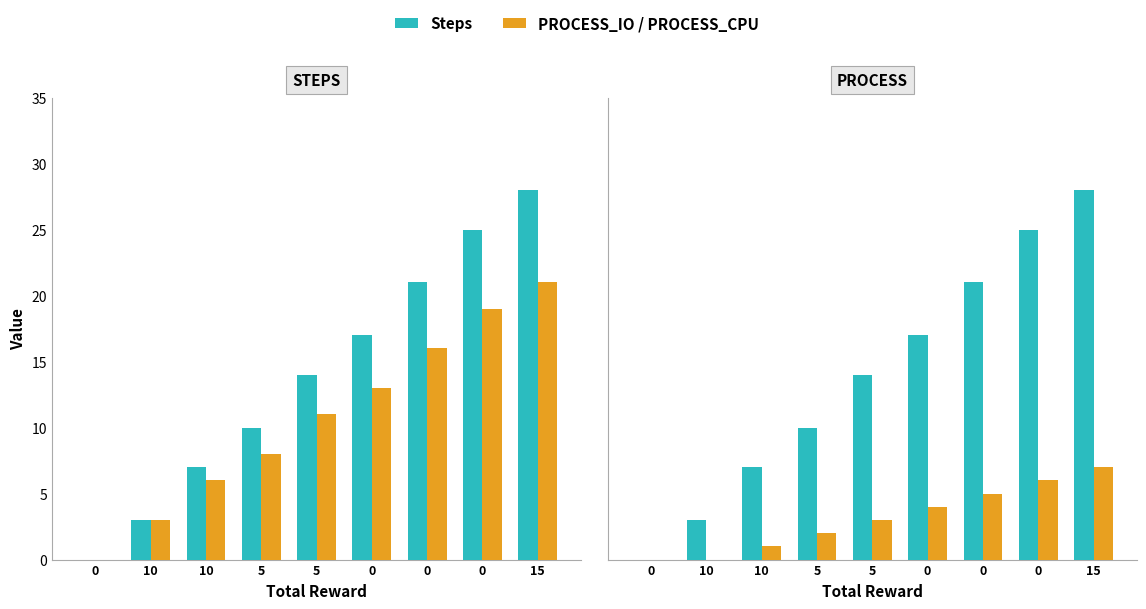

What is the maximum value shown in the chart?

28